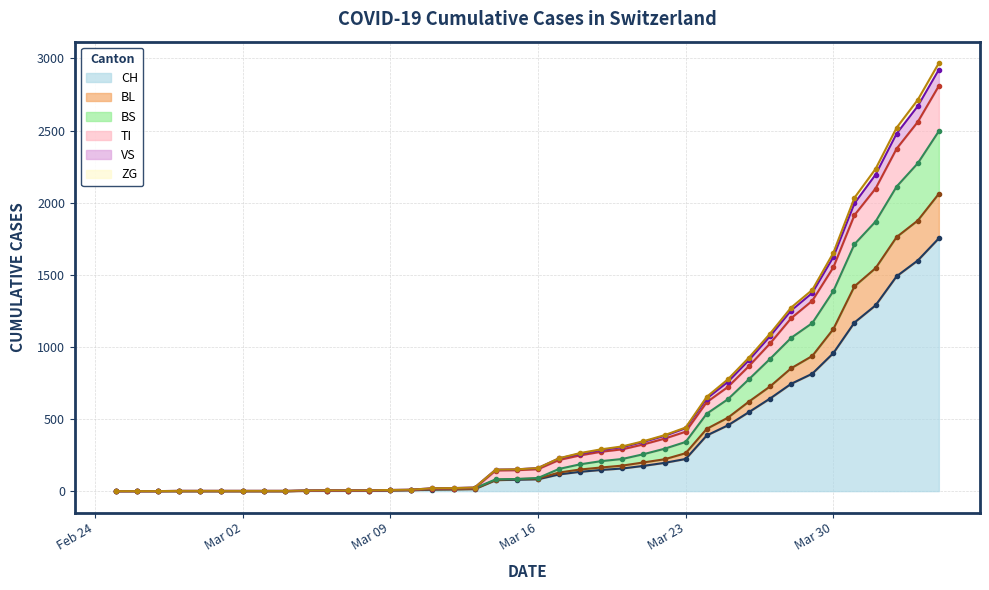

What is the highest value of the TI series?

2810